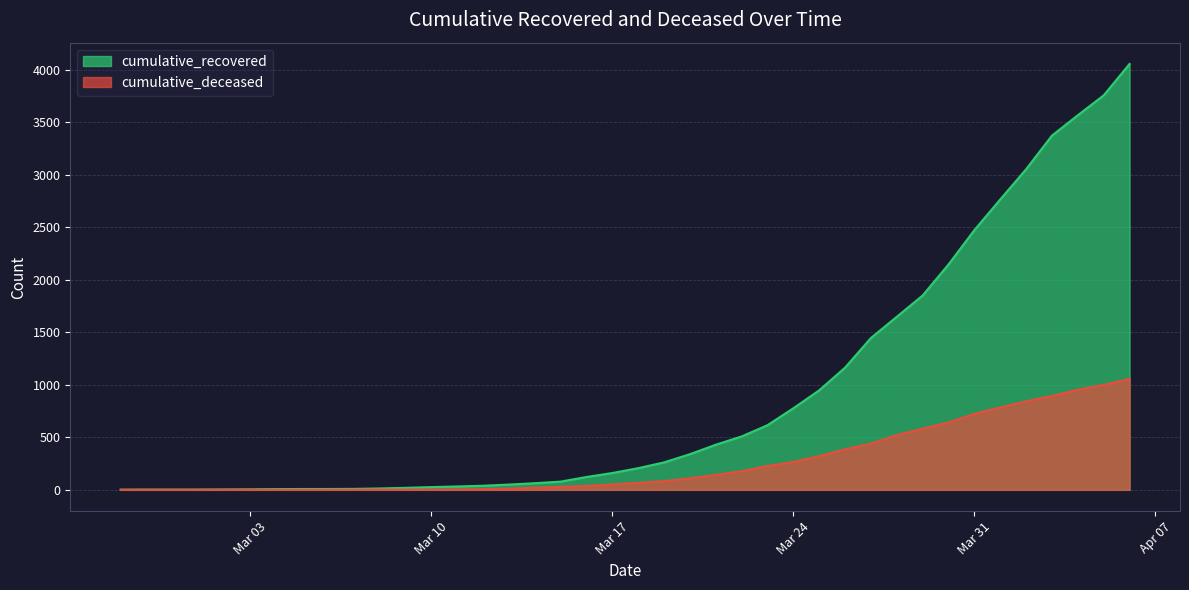

Rank the series by their maximum value, from lowest to highest.

cumulative_deceased, cumulative_recovered